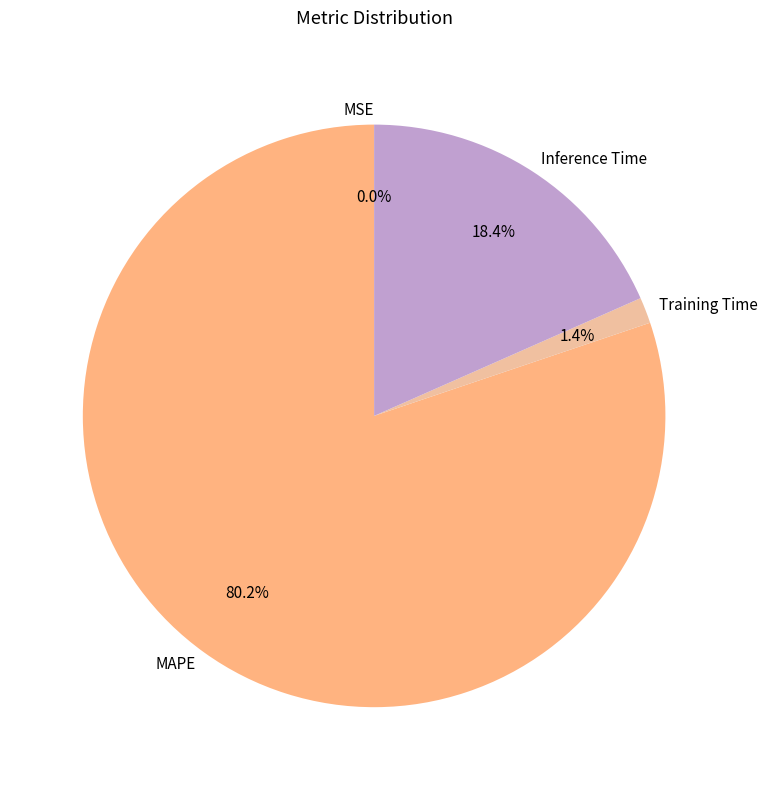

Which category accounts for the majority?

MAPE